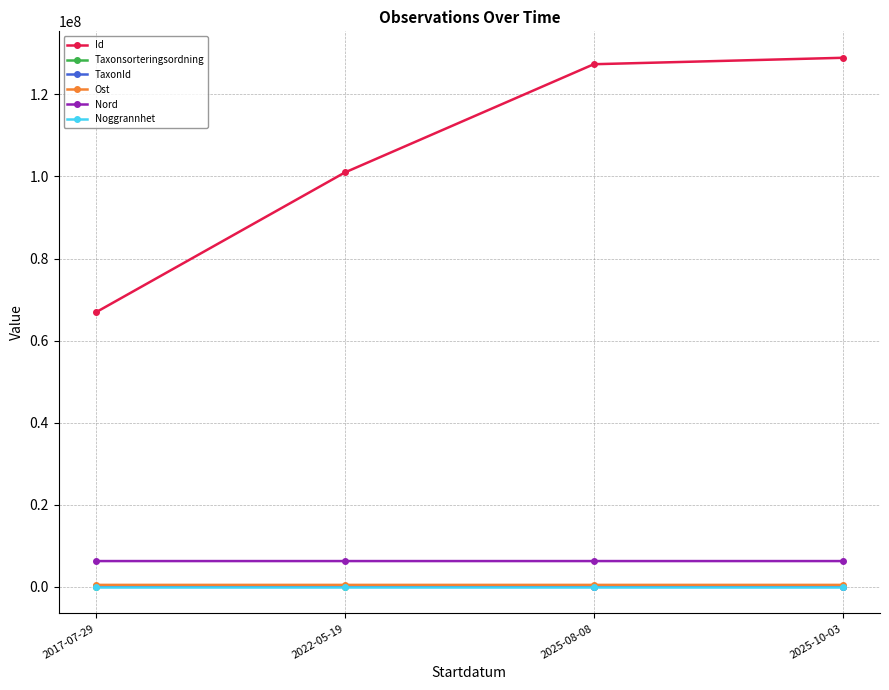

What is the difference between the TaxonId values at 2022-05-19 and 2025-08-08?

105234